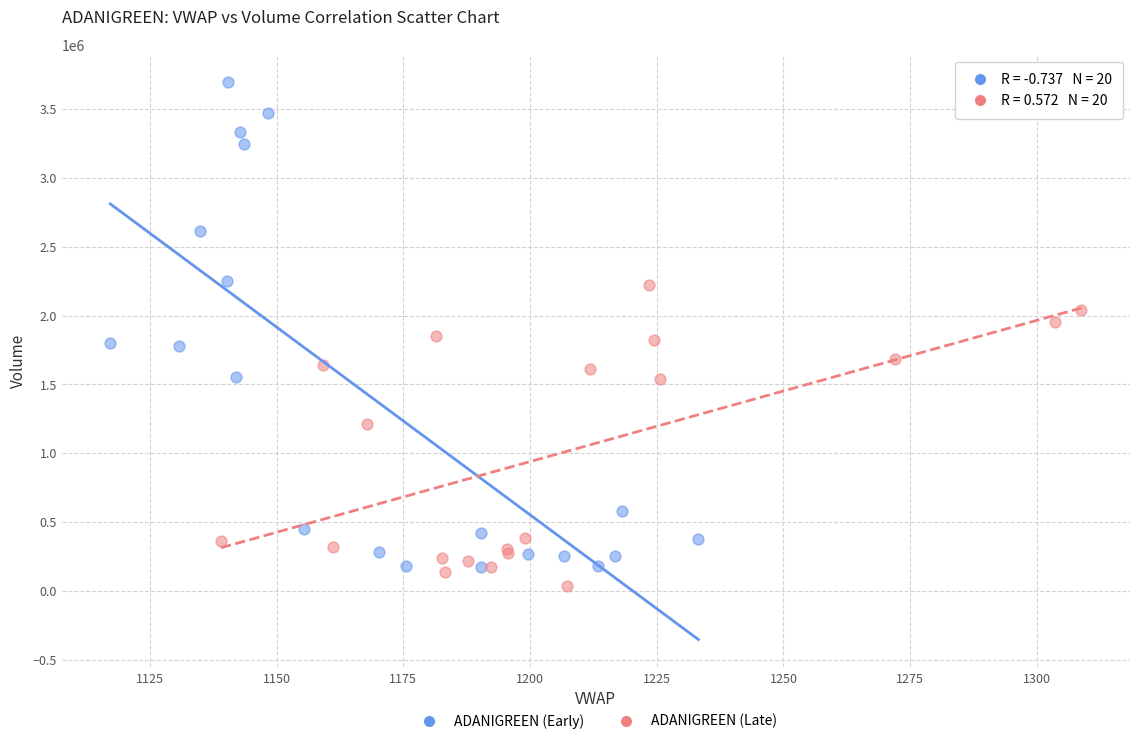

Which series reaches the minimum Y coordinate?

ADANIGREEN (Late)